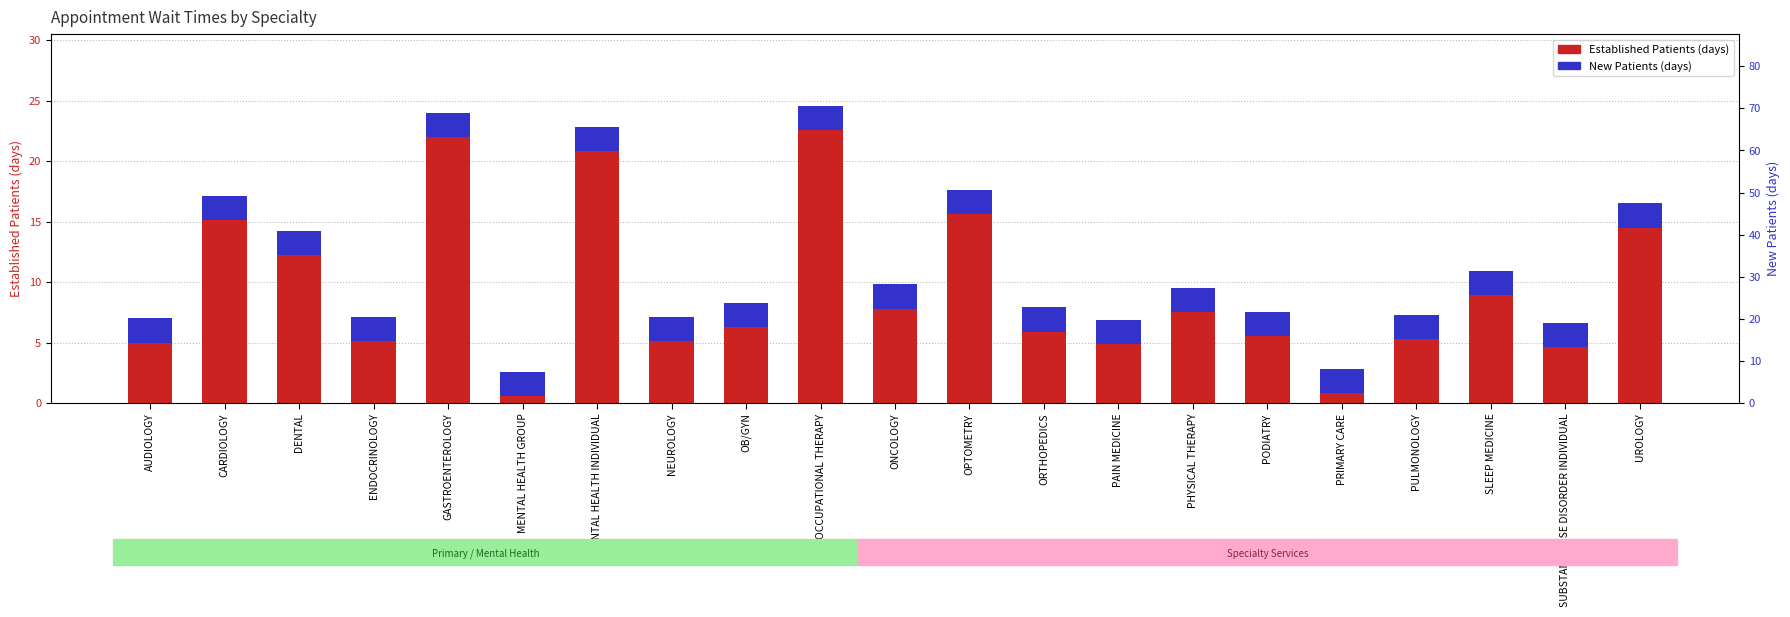

List the series in order of their overall mean, highest first.

NewPatients_axis, EstablishedPatients, NewPatients